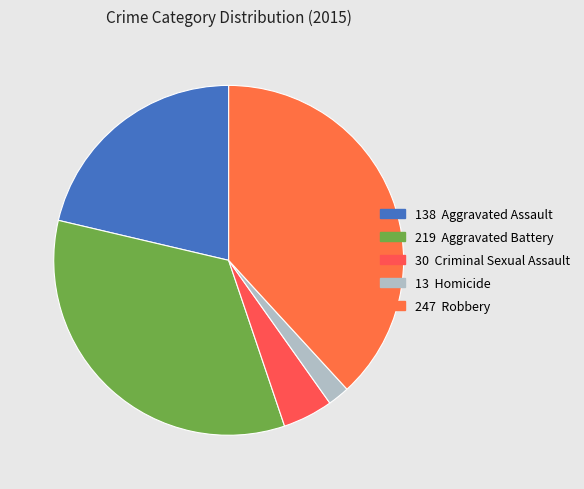

How many slices are in this pie chart?

5